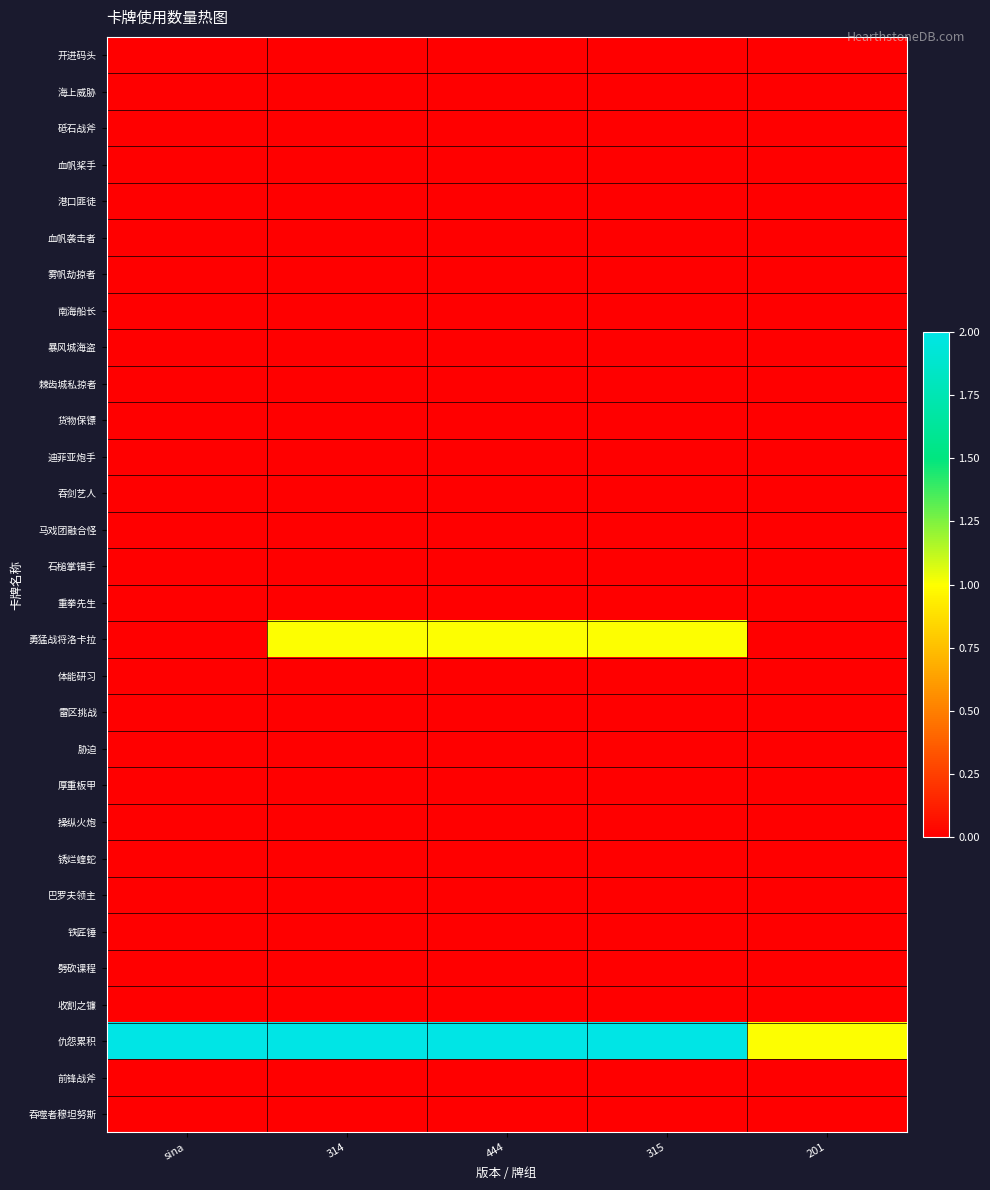

Rank the series by their maximum value, from highest to lowest.

仇怨累积, 勇猛战将洛卡拉, 开进码头, 海上威胁, 砥石战斧, 血帆桨手, 港口匪徒, 血帆袭击者, 雾帆劫掠者, 南海船长, 暴风城海盗, 棘齿城私掠者, 货物保镖, 迪菲亚炮手, 吞剑艺人, 马戏团融合怪, 石槌掌锚手, 重拳先生, 体能研习, 雷区挑战, 胁迫, 厚重板甲, 操纵火炮, 锈烂蝰蛇, 巴罗夫领主, 铁匠锤, 劈砍课程, 收割之镰, 前锋战斧, 吞噬者穆坦努斯